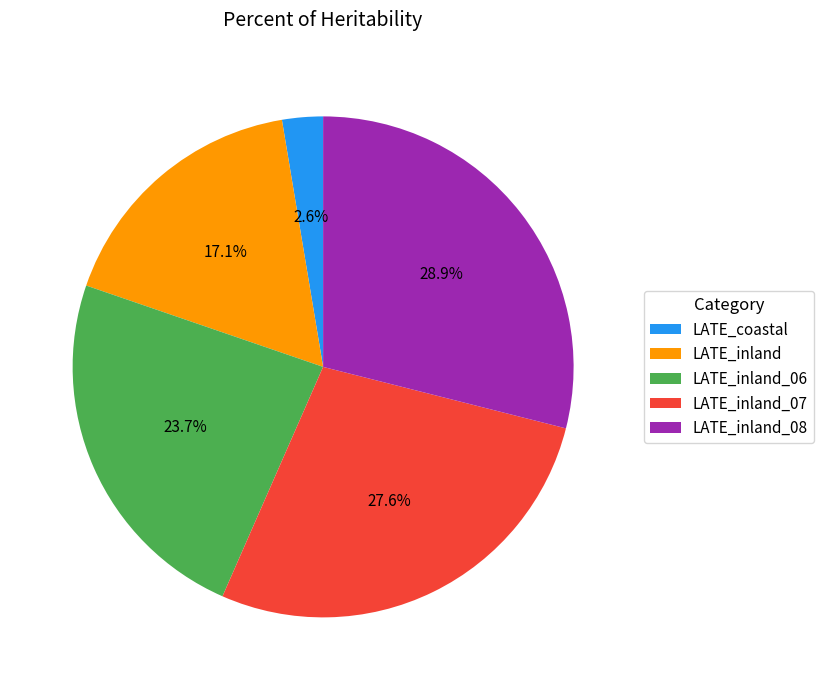

To the nearest percent, what portion does LATE_inland_07 represent?

28%